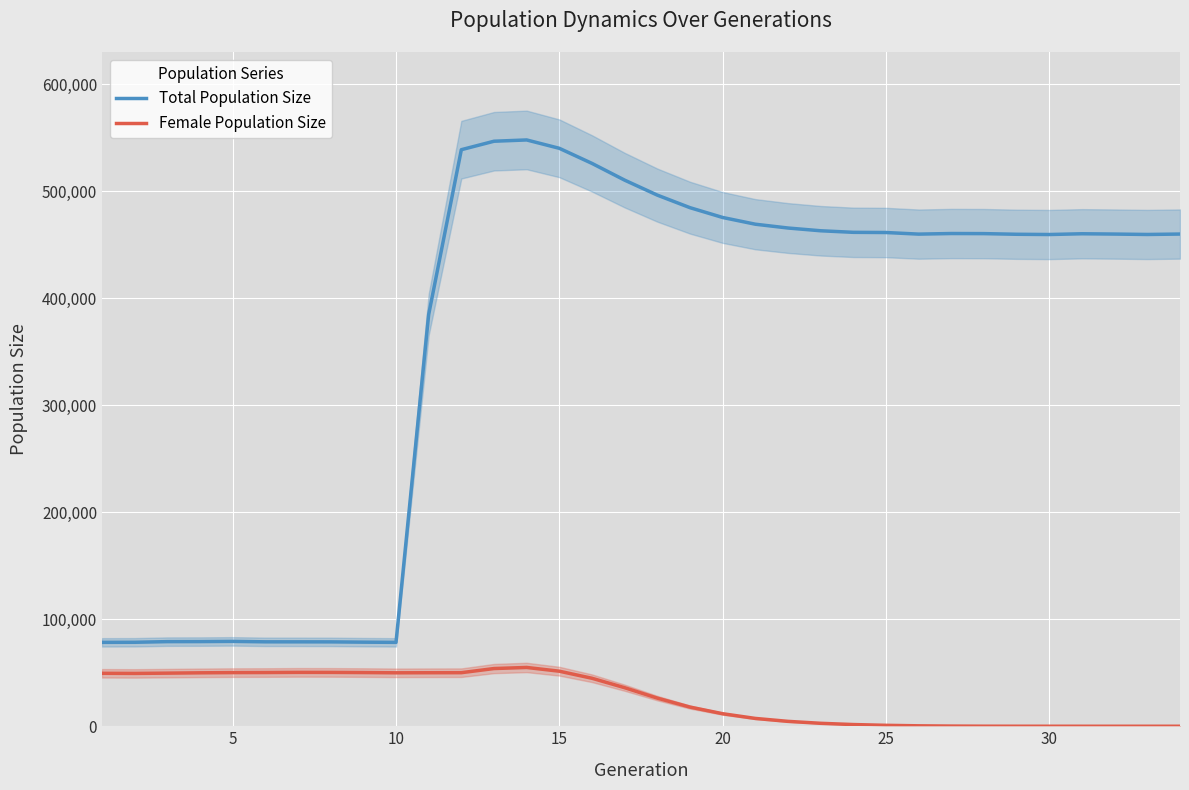

Count the number of data series in this chart.

2